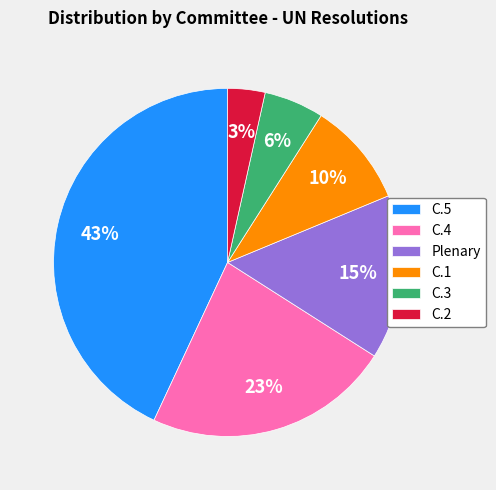

Between C.4 and C.1, which is larger?

C.4